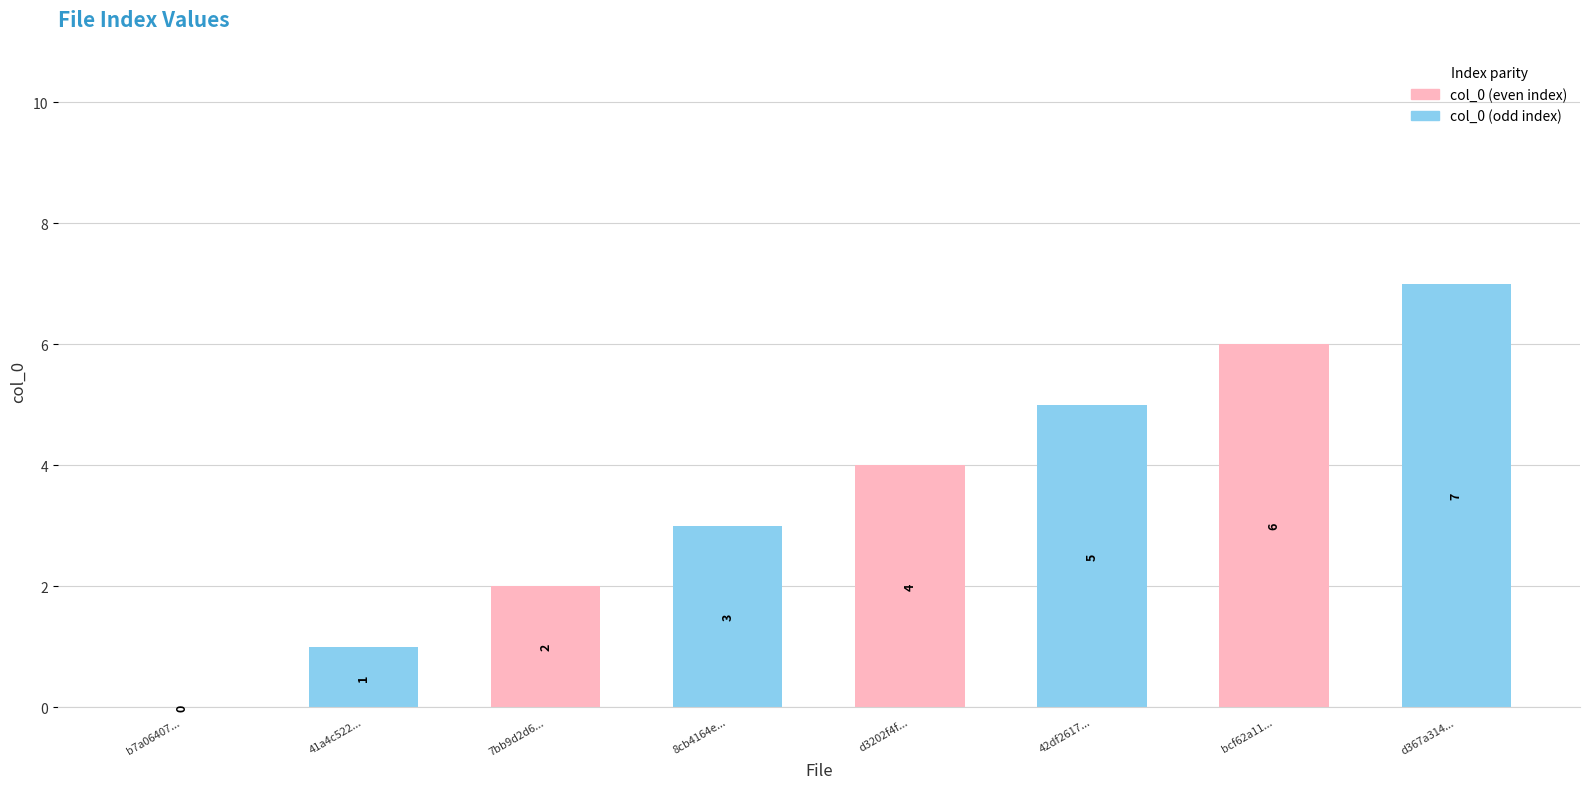

What is the greatest value displayed?

7